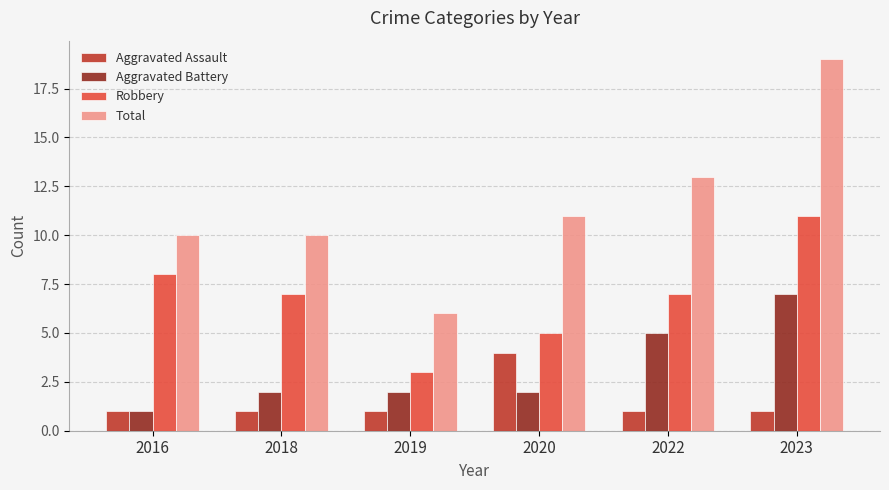

What is the value of the Total bar at the 5th from the left?

13